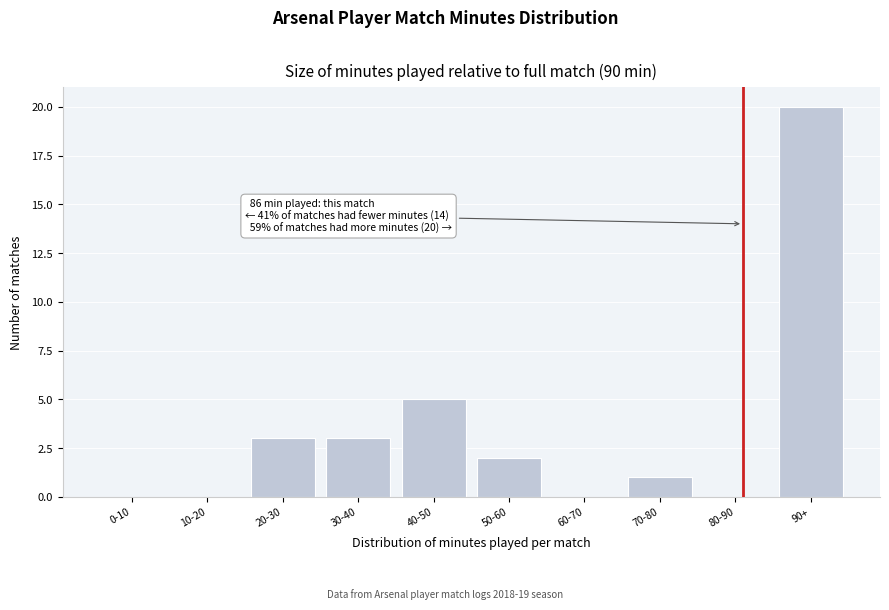

Reading left to right, what are all the values shown in this chart?

0-10=0	10-20=0	20-30=3	30-40=3	40-50=5	50-60=2	60-70=0	70-80=1	80-90=0	90+=20